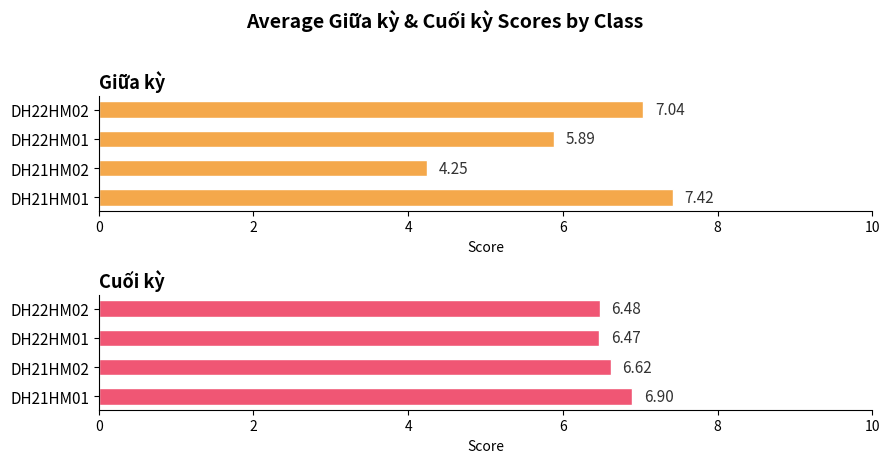

What is the difference between the maximum and minimum values in the Cuối kỳ series?

0.4